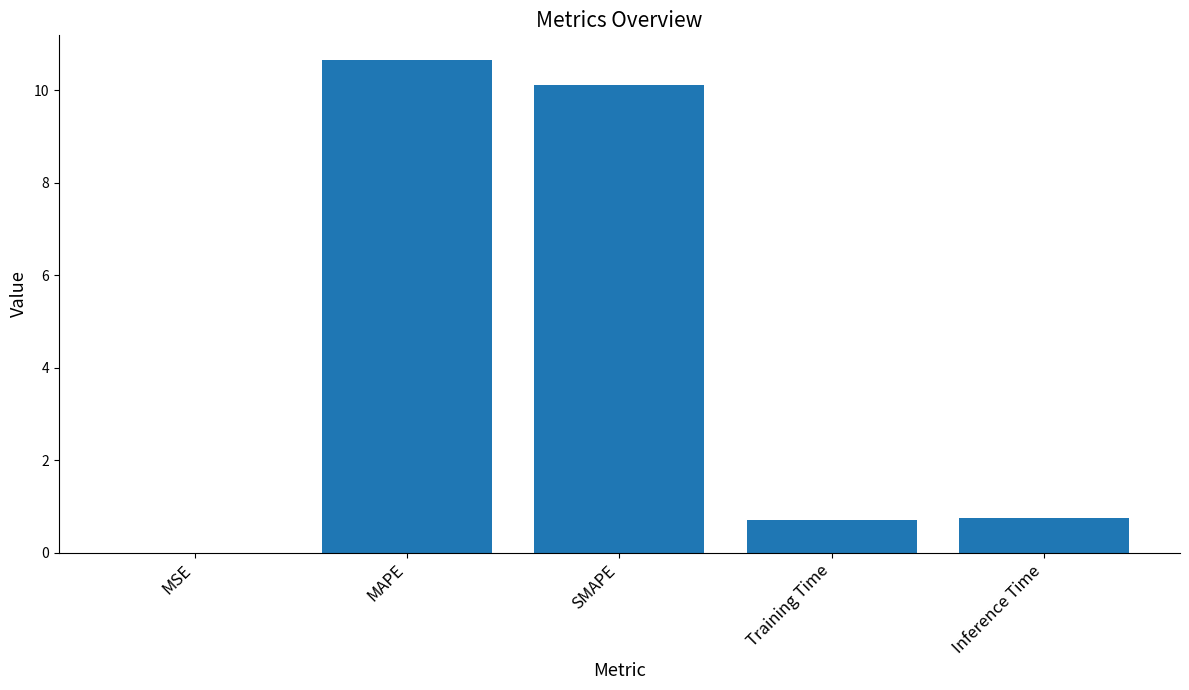

Read the value at MAPE.

10.7